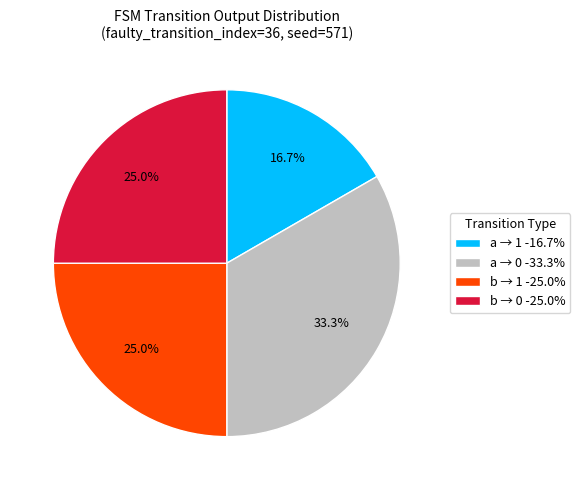

How much of the chart is everything except b → 1 -25.0%?

75.0%